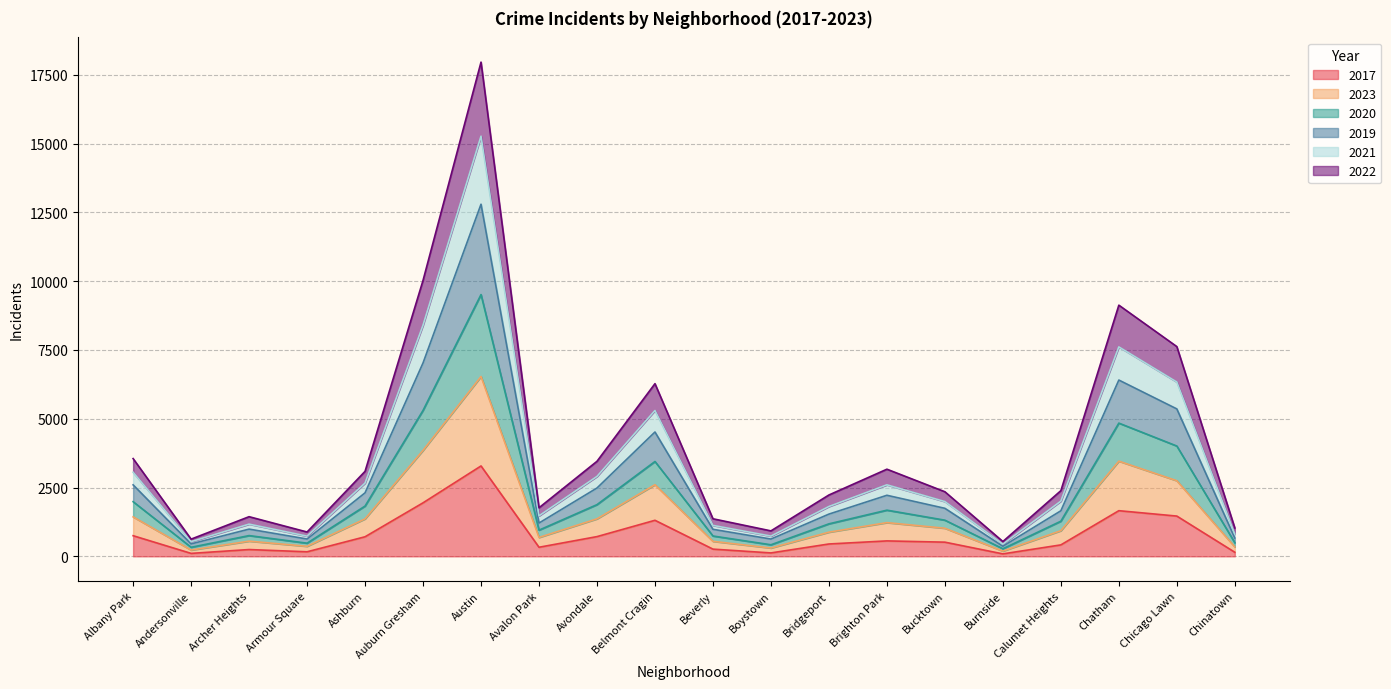

At which label does 2017 reach its peak?

Austin